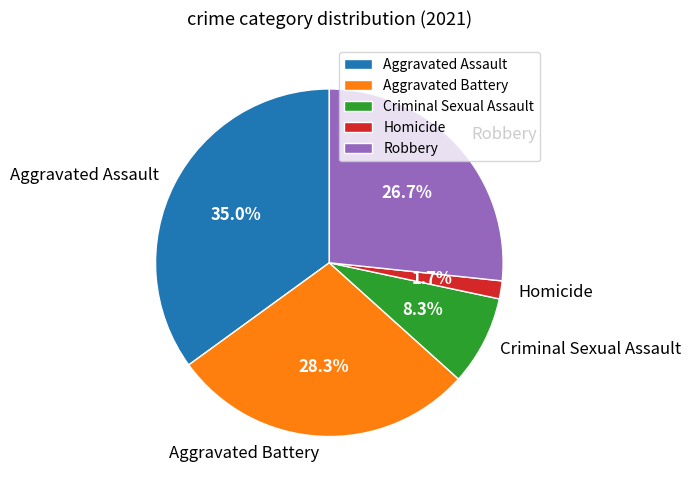

Is the sum of Homicide and Aggravated Battery greater than half?

No